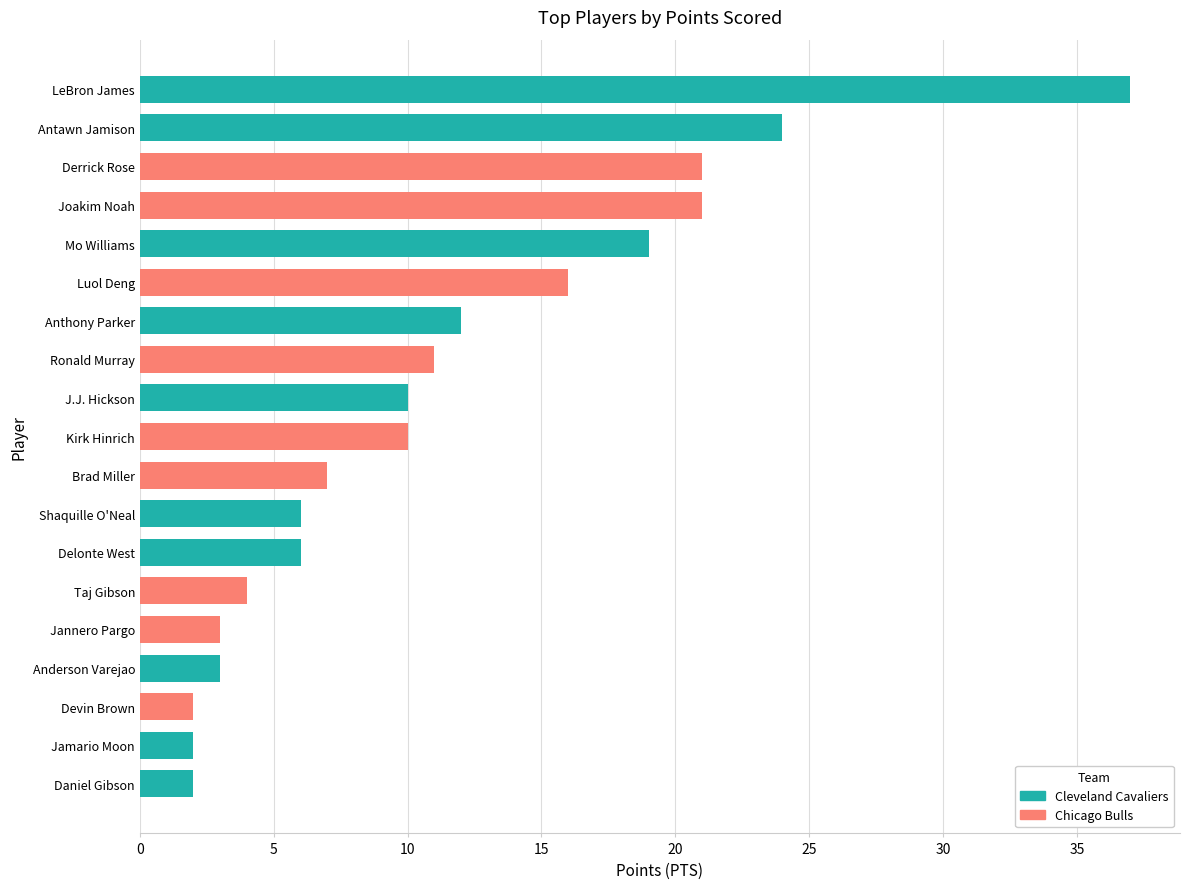

What is the maximum value shown in the chart?

37